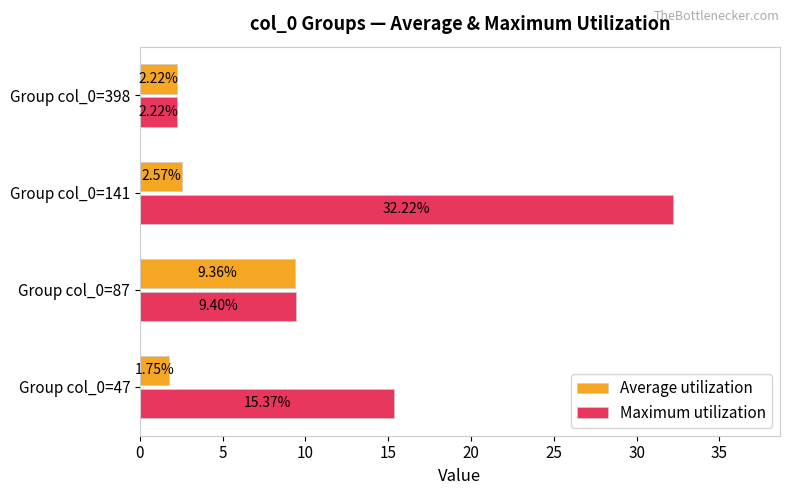

What is the difference between the maximum and minimum values in the Average utilization series?

7.6